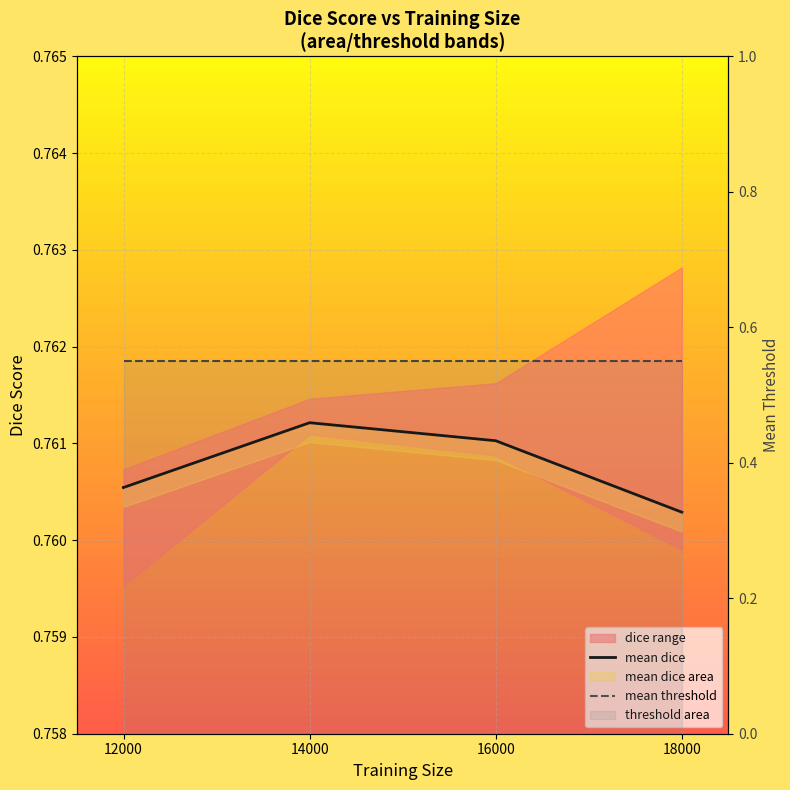

What is the value of the mean dice point at the 2nd from the left?

0.8